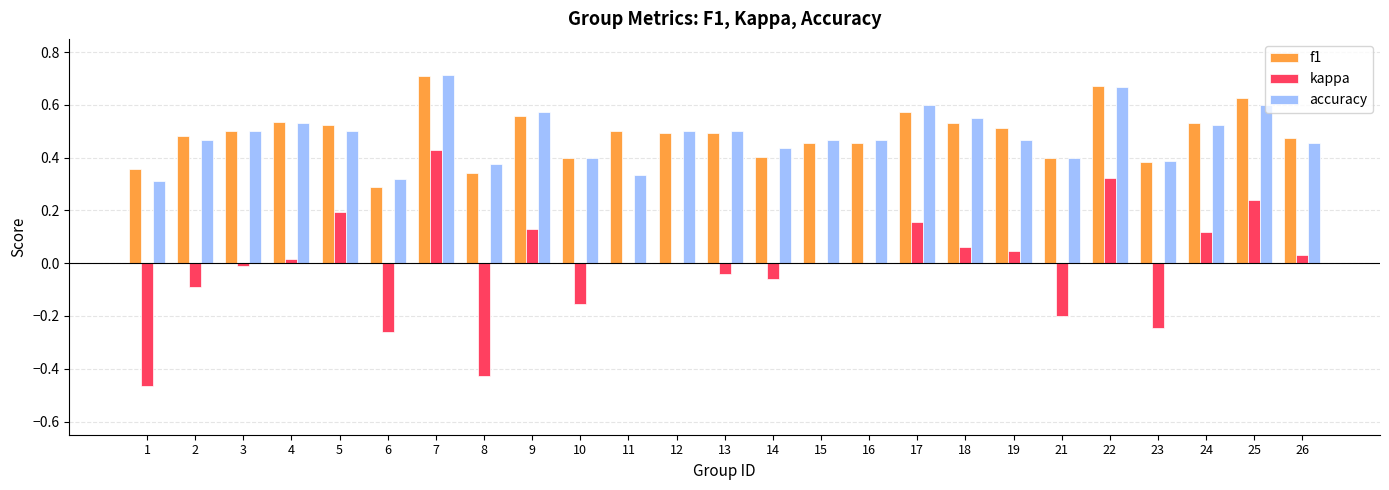

Which series changed the most between 8 and 23?

kappa